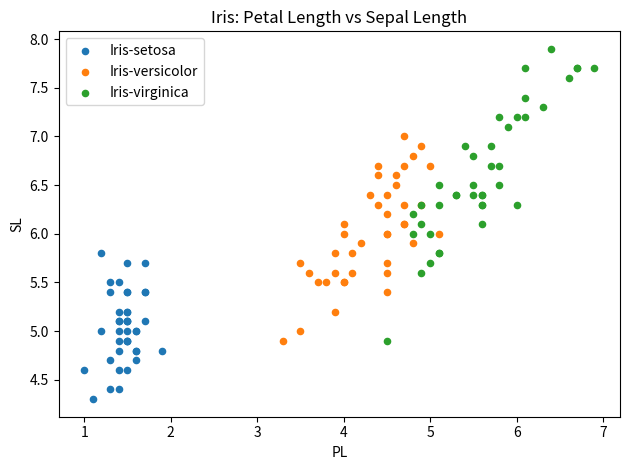

Which series contains the lowest Y value?

Iris-setosa